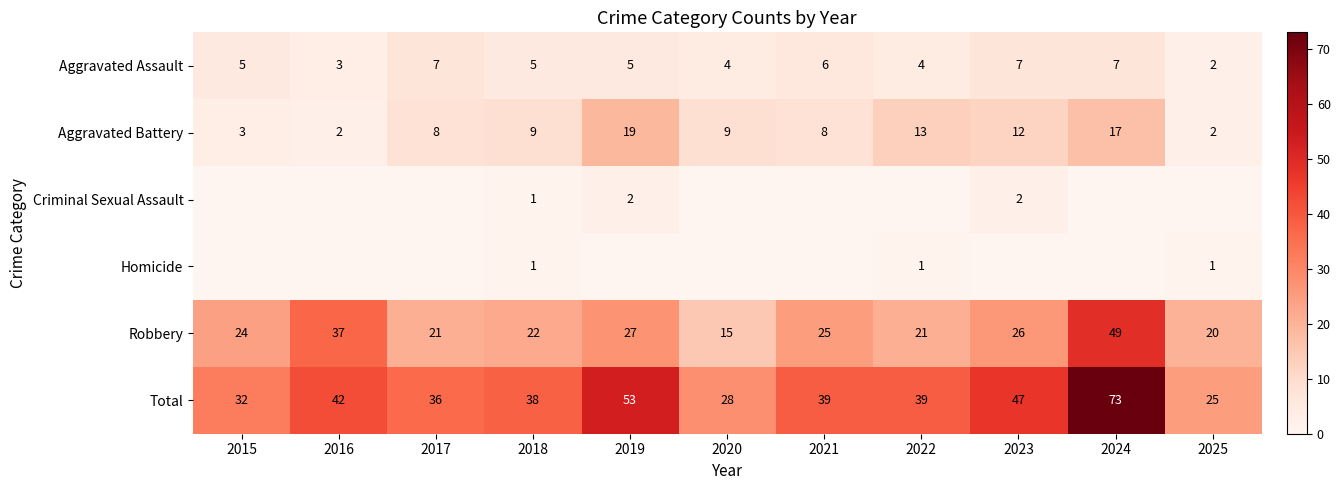

The value of Robbery at 2017 is 12. True or false?

False